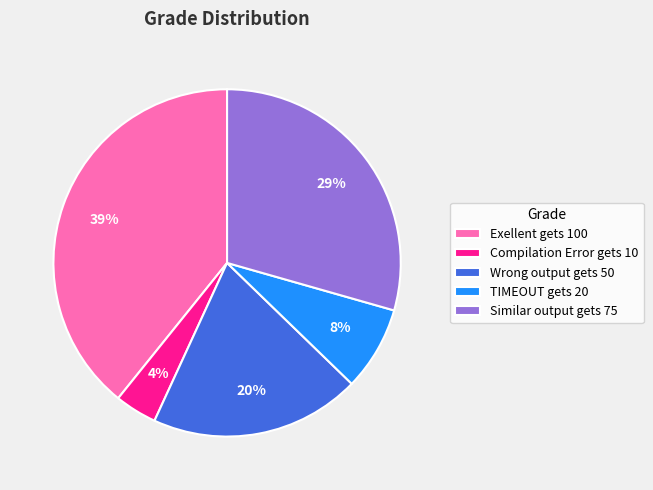

What is the smallest slice in the pie chart?

Compilation Error gets 10